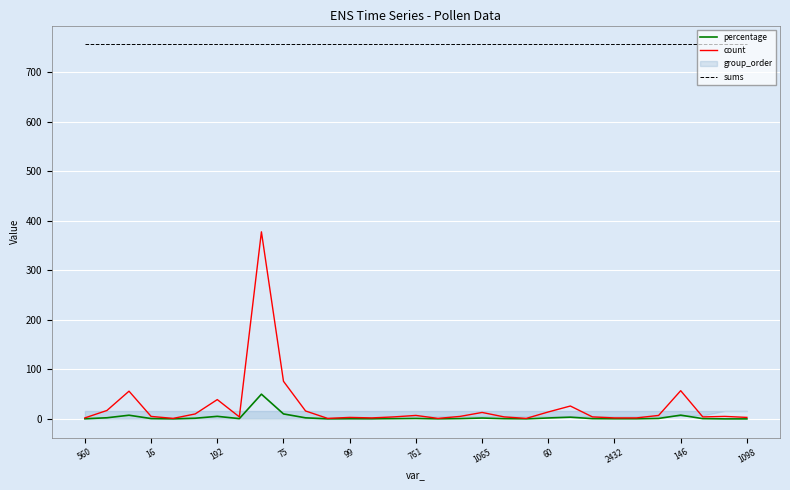

Is the value of sums at 2432 greater than the value of percentage at 1065?

Yes